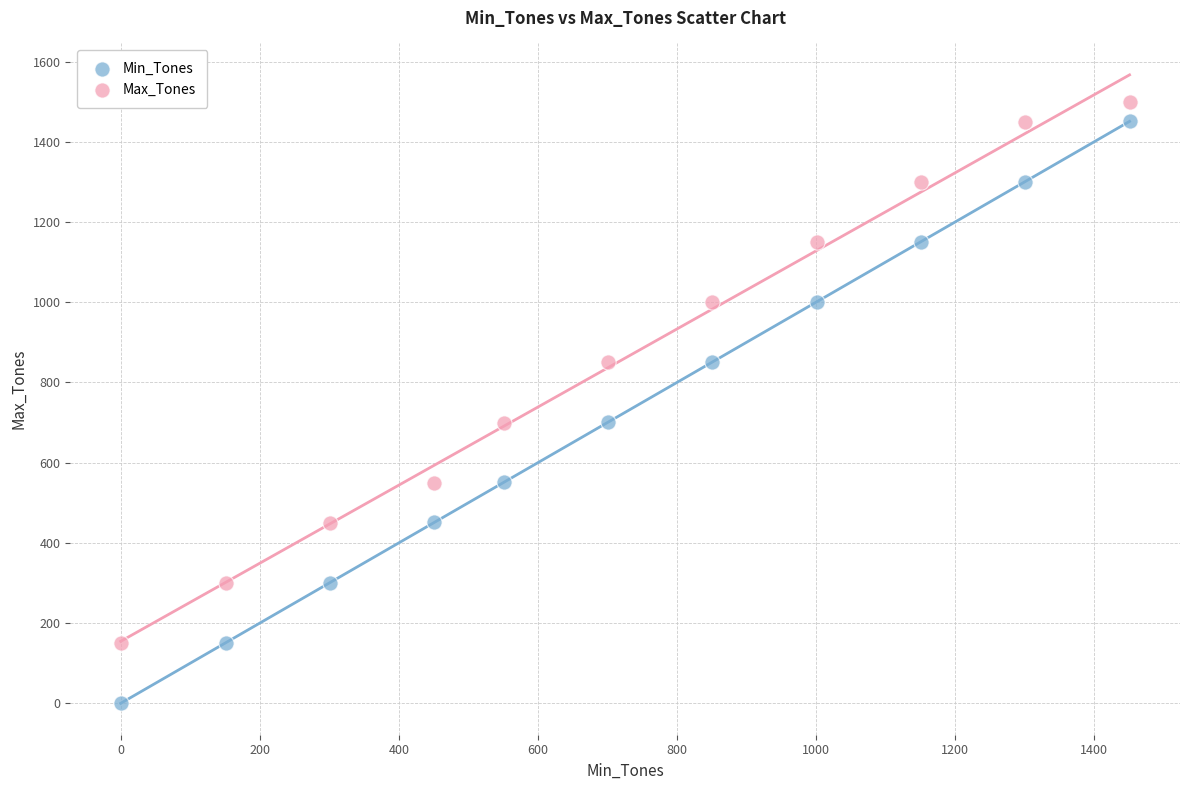

Which series has the widest spread of Y values?

Min_Tones